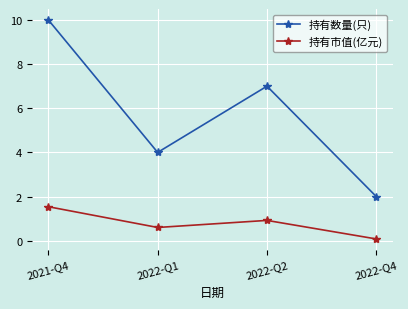

How many lines are shown in the chart?

2